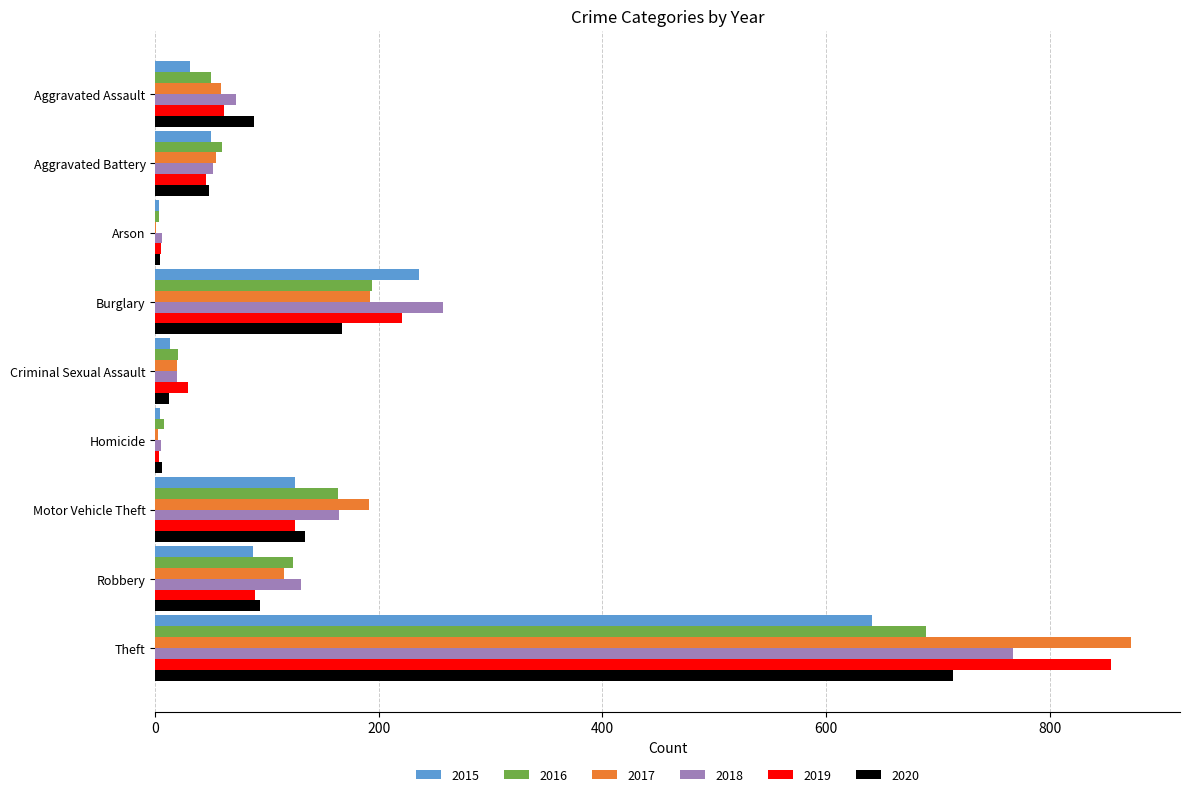

Is it true that 2020 equals 88 at Aggravated Assault?

True